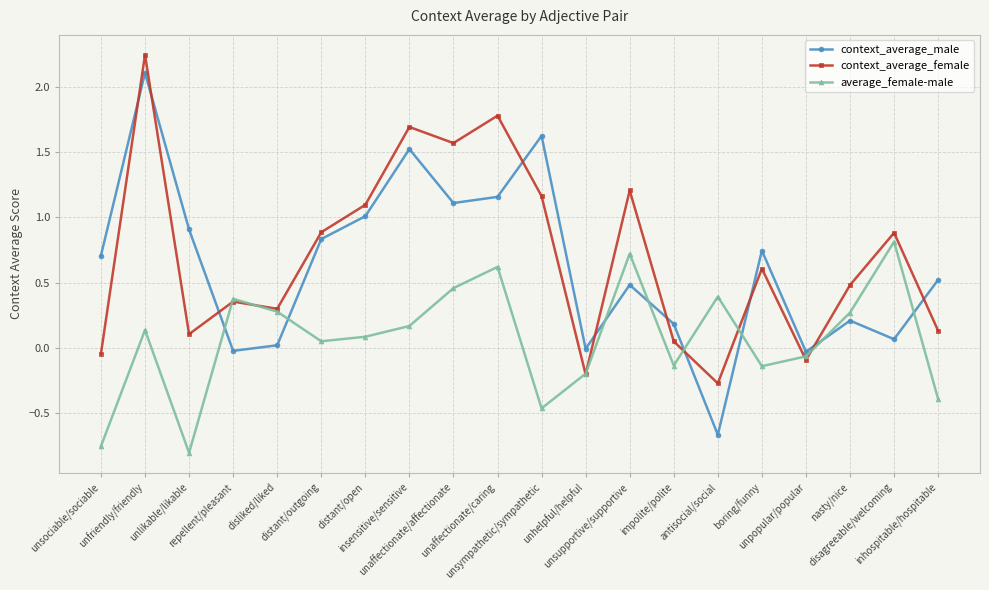

How many series are shown in this chart?

3